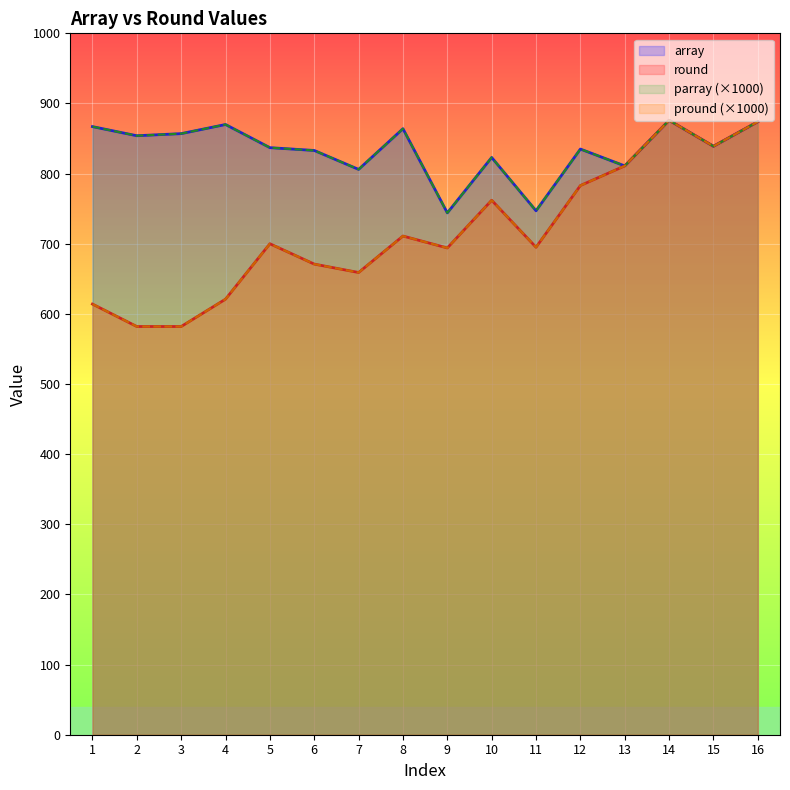

Which label corresponds to the smallest value in the chart?

2